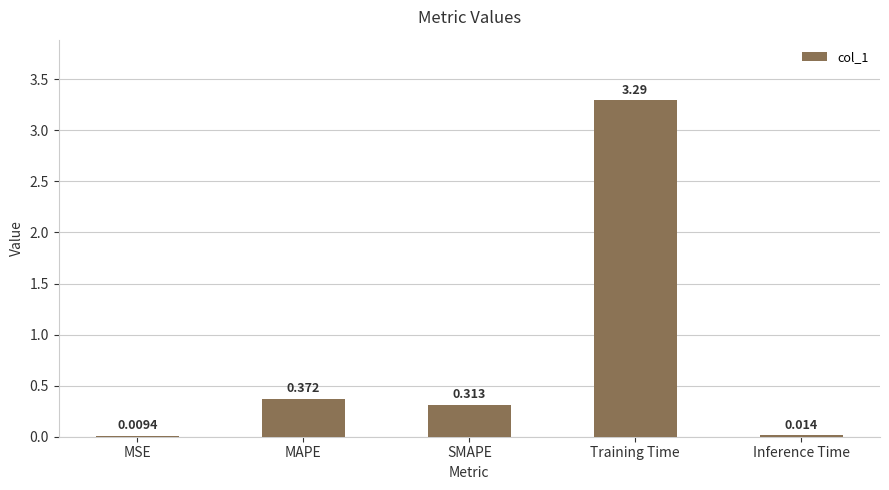

What is the average value?

0.8